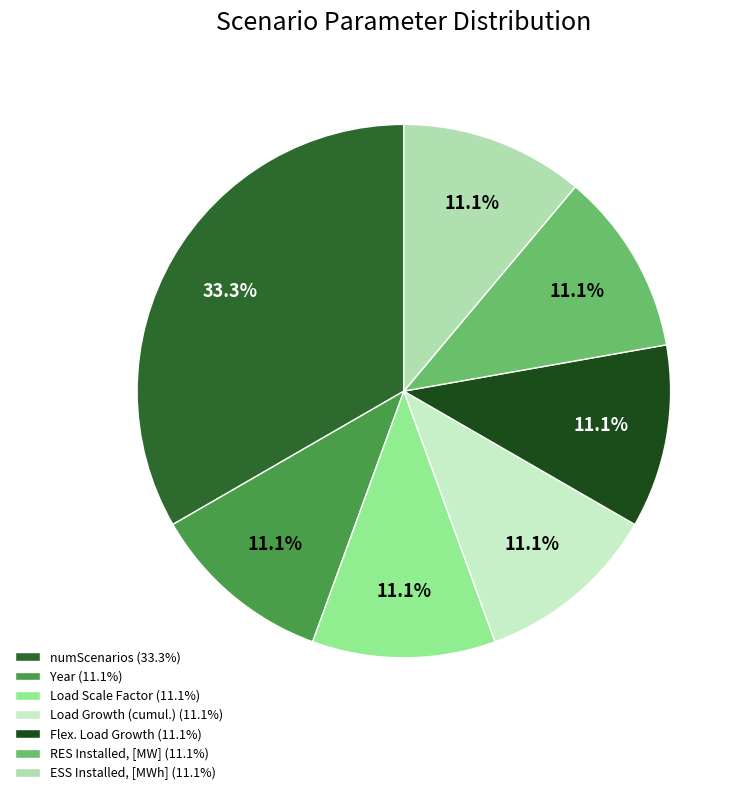

To the nearest percent, what portion does ESS Installed, [MWh] represent?

11%